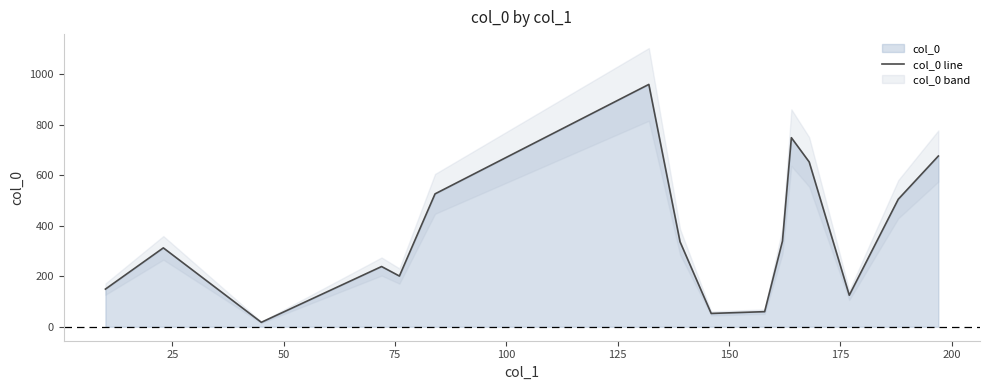

Reading right to left, what are all the values shown in this chart?

676.6	505.4	125.1	653.1	749.2	339.6	59.9	52.9	337.1	960.3	526.6	201.1	238.7	17.7	312.6	149.3